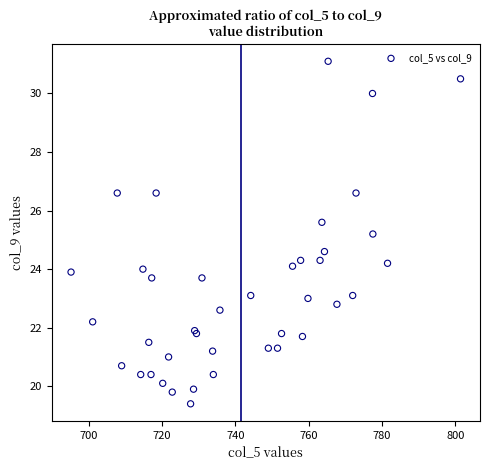

What Y value in the scatter plot is closest to 25?

25.2